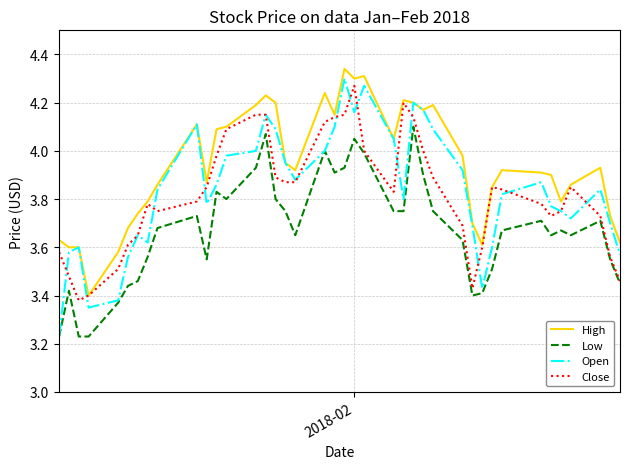

Which series has the widest spread of values?

Open